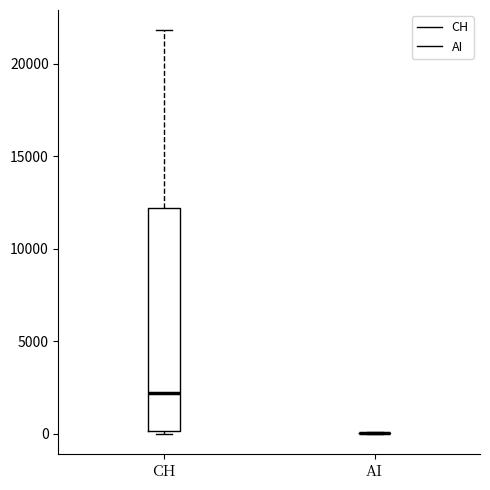

Reading left to right, transcribe this box plot: for each box, give where its median line is, the range the box spans, and where its two whiskers end, as read against the y-axis. The values are not printed on the chart, so give them approximately, as read against the axis.

CH: median 2000, box 0 to 12000, whiskers 0 to 22000
AI: box collapsed to a line at 0, whiskers 0 to 0